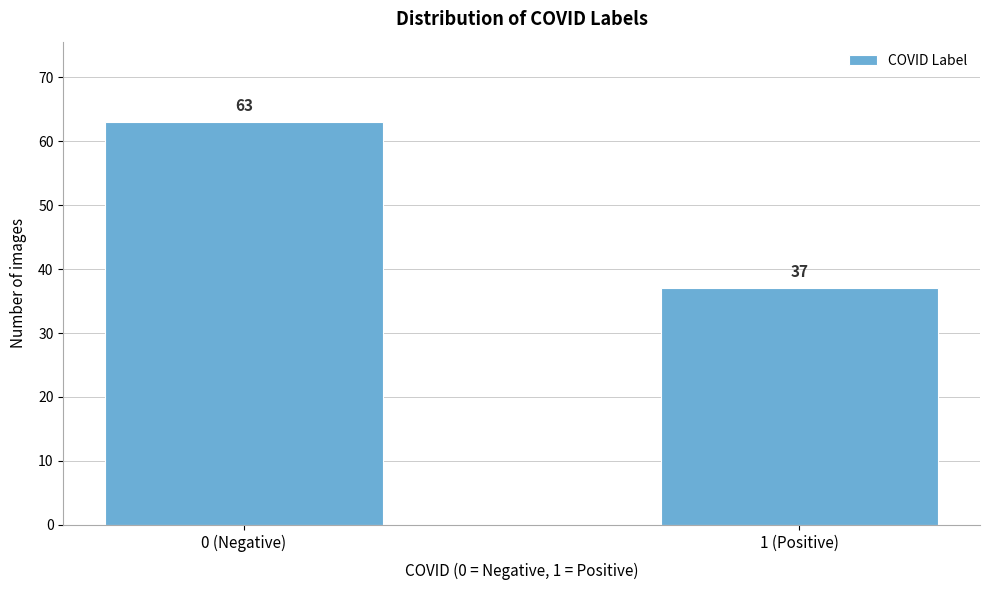

Reading right to left, transcribe all the data shown in this chart.

1 (Positive)=37	0 (Negative)=63